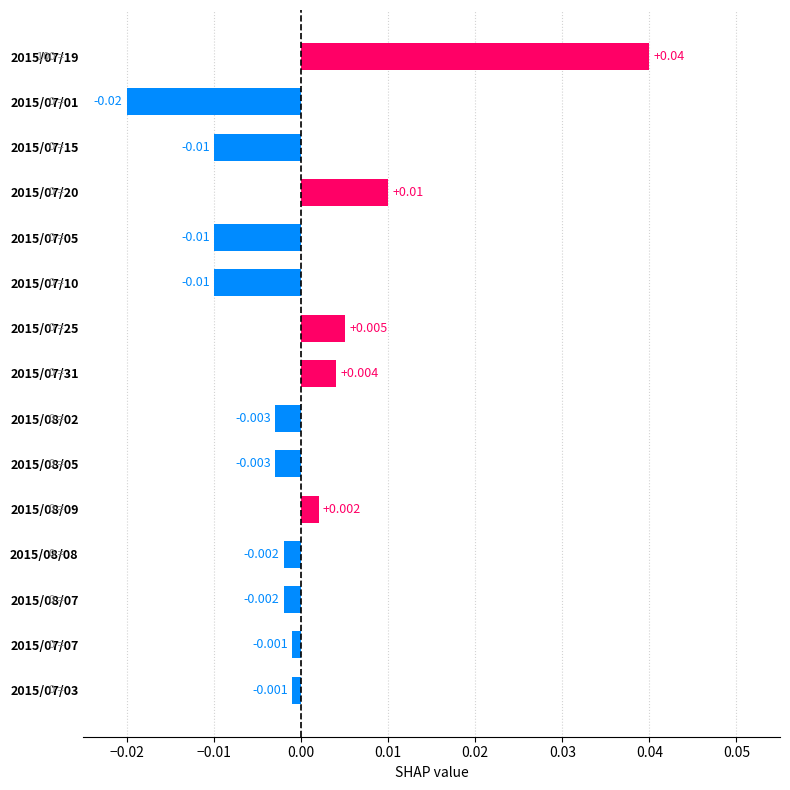

How many values are below zero?

10